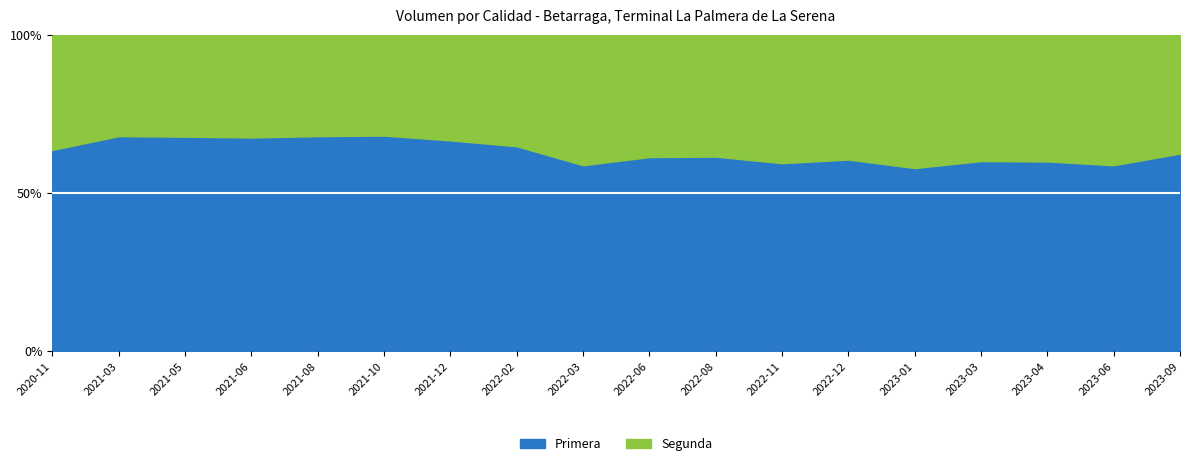

What is the maximum value for Primera?

68.2